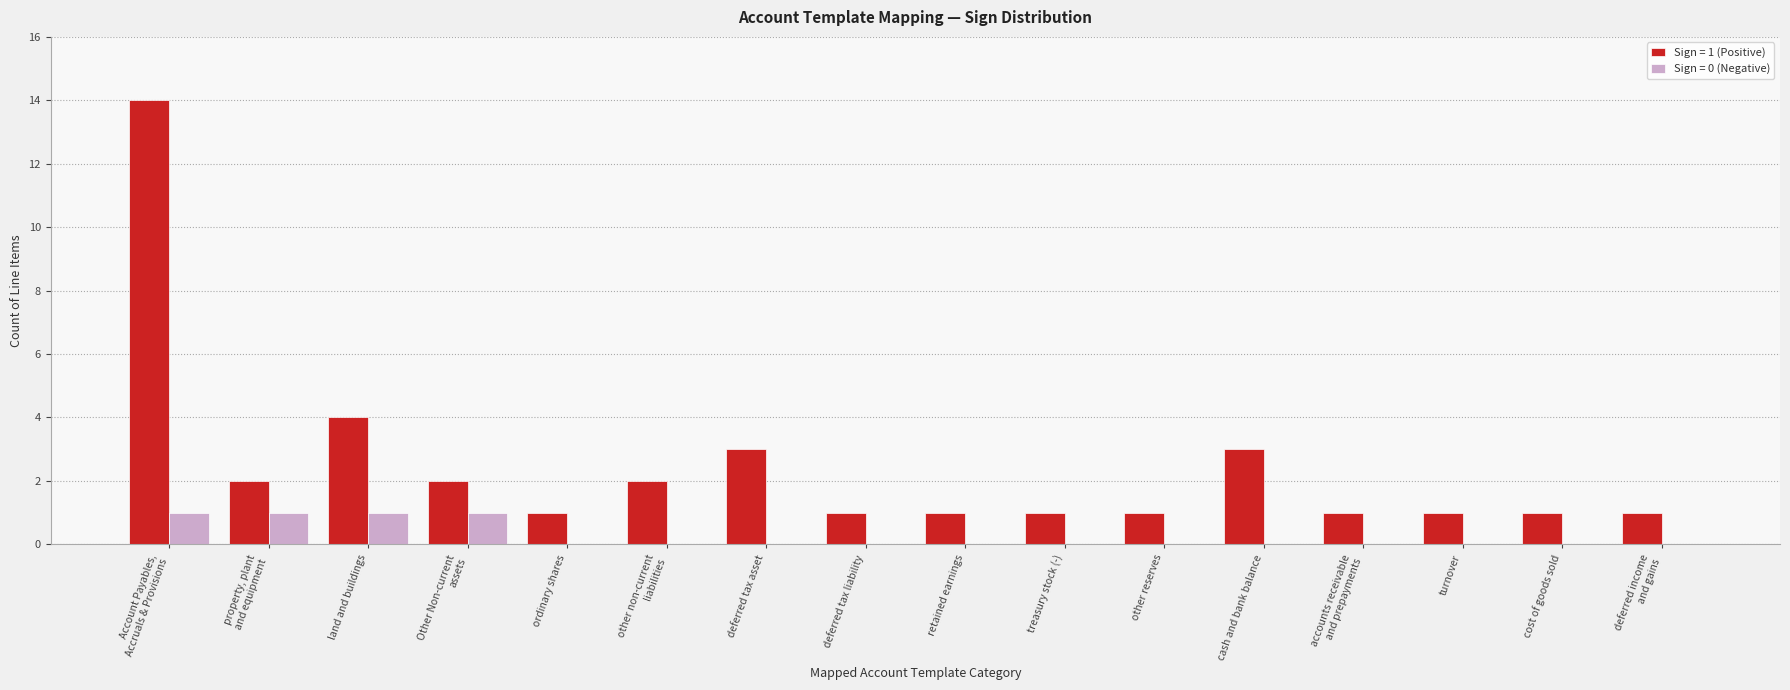

Reading right to left, transcribe all the data shown in this chart.

Sign = 1 (Positive): deferred income
and gains=1	cost of goods sold=1	turnover=1	accounts receivable
and prepayments=1	cash and bank balance=3	other reserves=1	treasury stock (-)=1	retained earnings=1	deferred tax liability=1	deferred tax asset=3	other non-current
liabilities=2	ordinary shares=1	Other Non-current
assets=2	land and buildings=4	property, plant
and equipment=2	Account Payables,
Accruals & Provisions=14
Sign = 0 (Negative): deferred income
and gains=0	cost of goods sold=0	turnover=0	accounts receivable
and prepayments=0	cash and bank balance=0	other reserves=0	treasury stock (-)=0	retained earnings=0	deferred tax liability=0	deferred tax asset=0	other non-current
liabilities=0	ordinary shares=0	Other Non-current
assets=1	land and buildings=1	property, plant
and equipment=1	Account Payables,
Accruals & Provisions=1